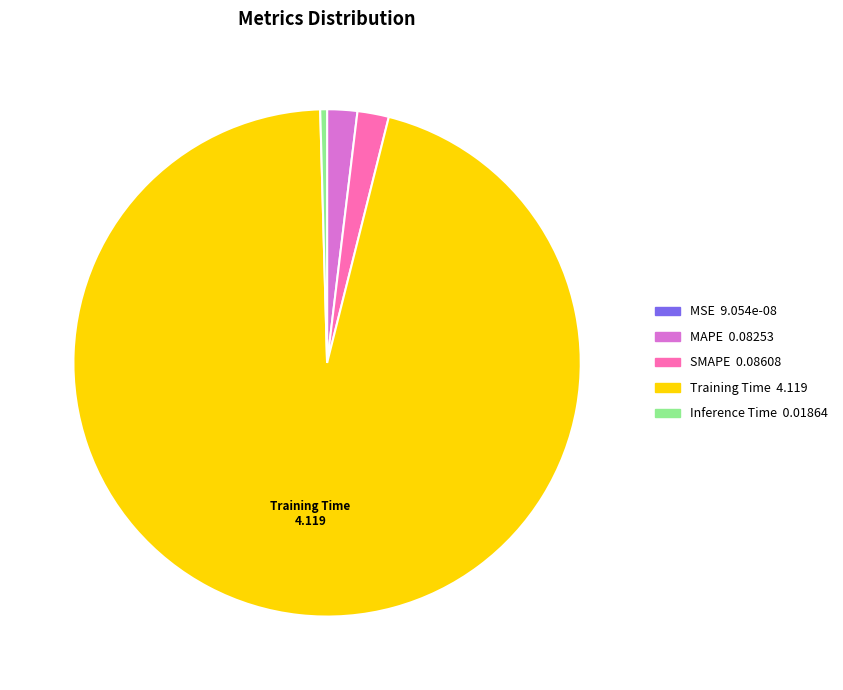

Is there a majority slice in this chart?

Yes